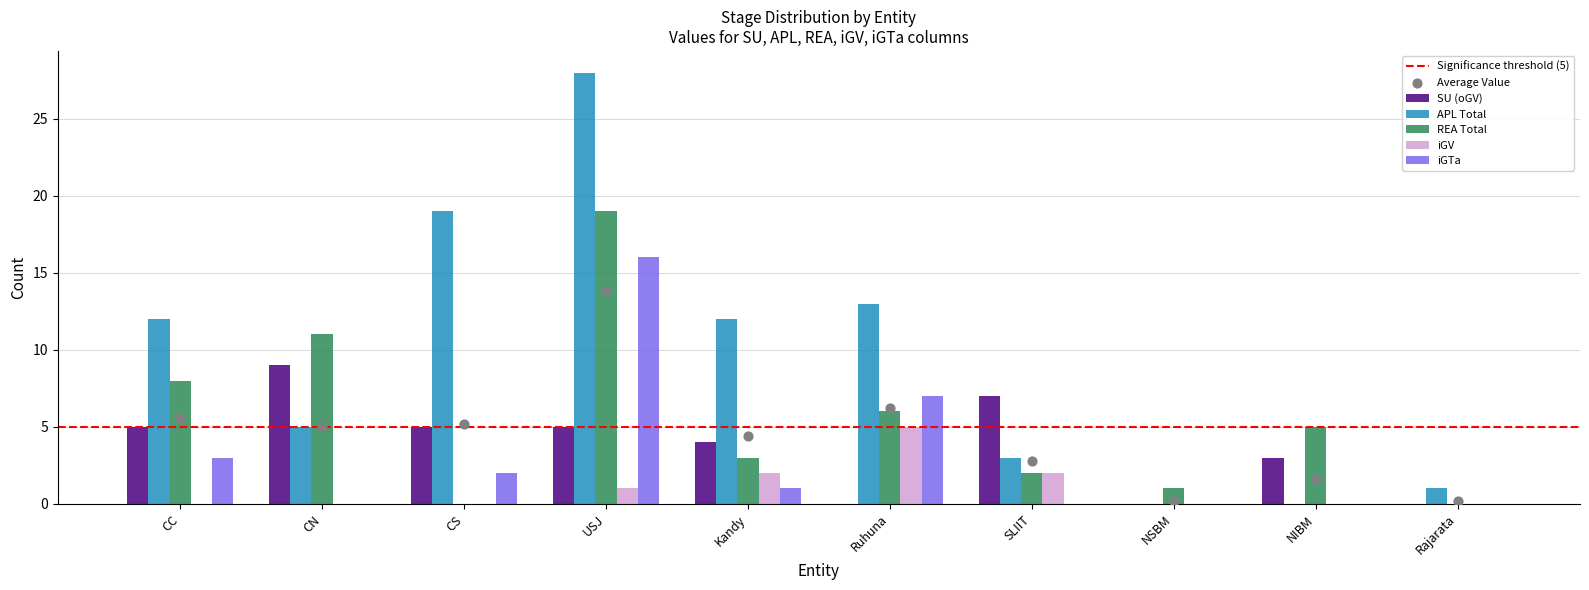

What is the total value across all series at SLIIT?

14